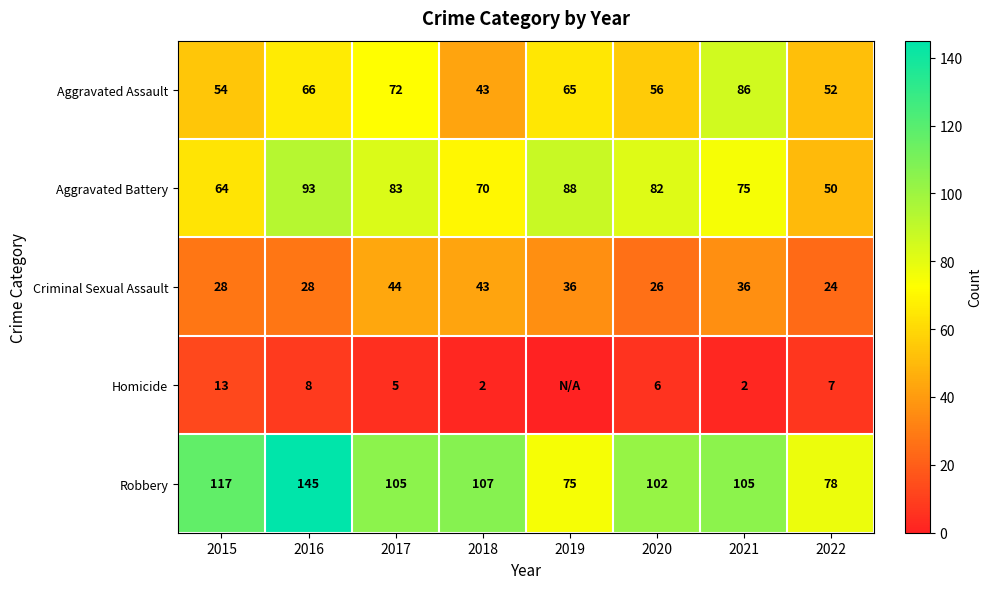

At 2017, list the series in order from largest to smallest.

Robbery, Aggravated Battery, Aggravated Assault, Criminal Sexual Assault, Homicide